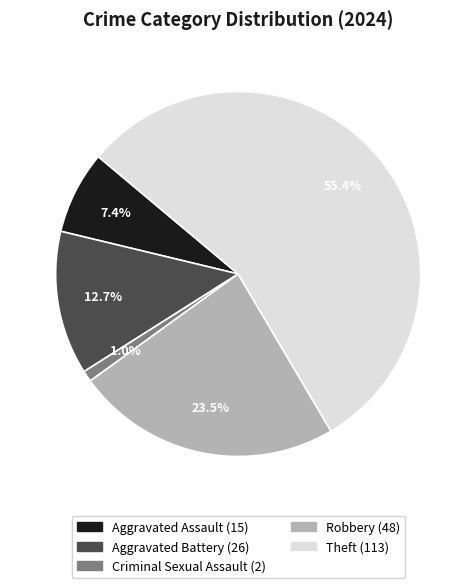

Rank the categories by value from lowest to highest.

Criminal Sexual Assault, Aggravated Assault, Aggravated Battery, Robbery, Theft